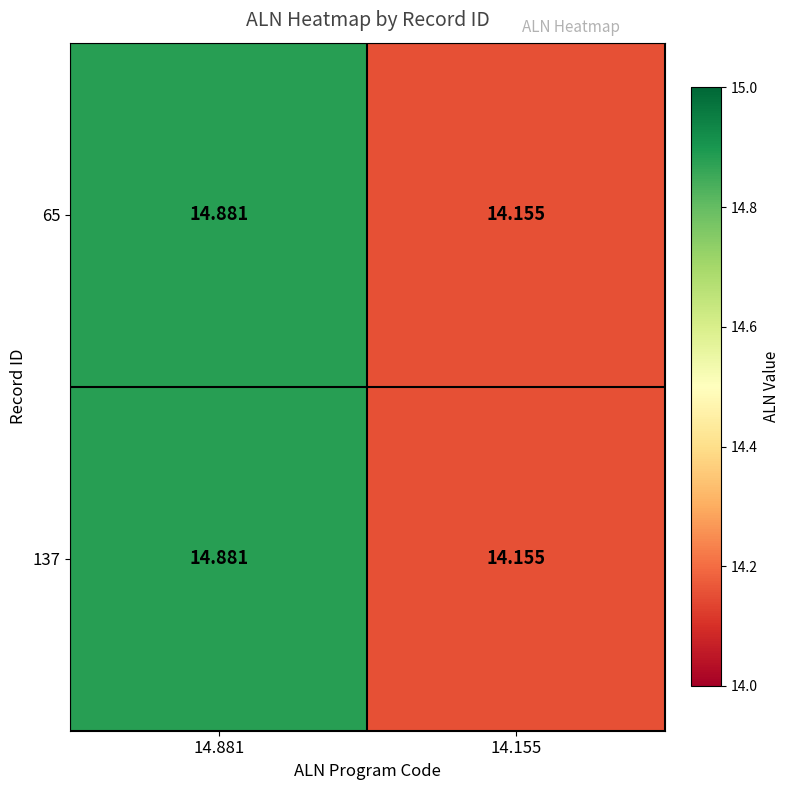

Count the number of categories in the chart.

2